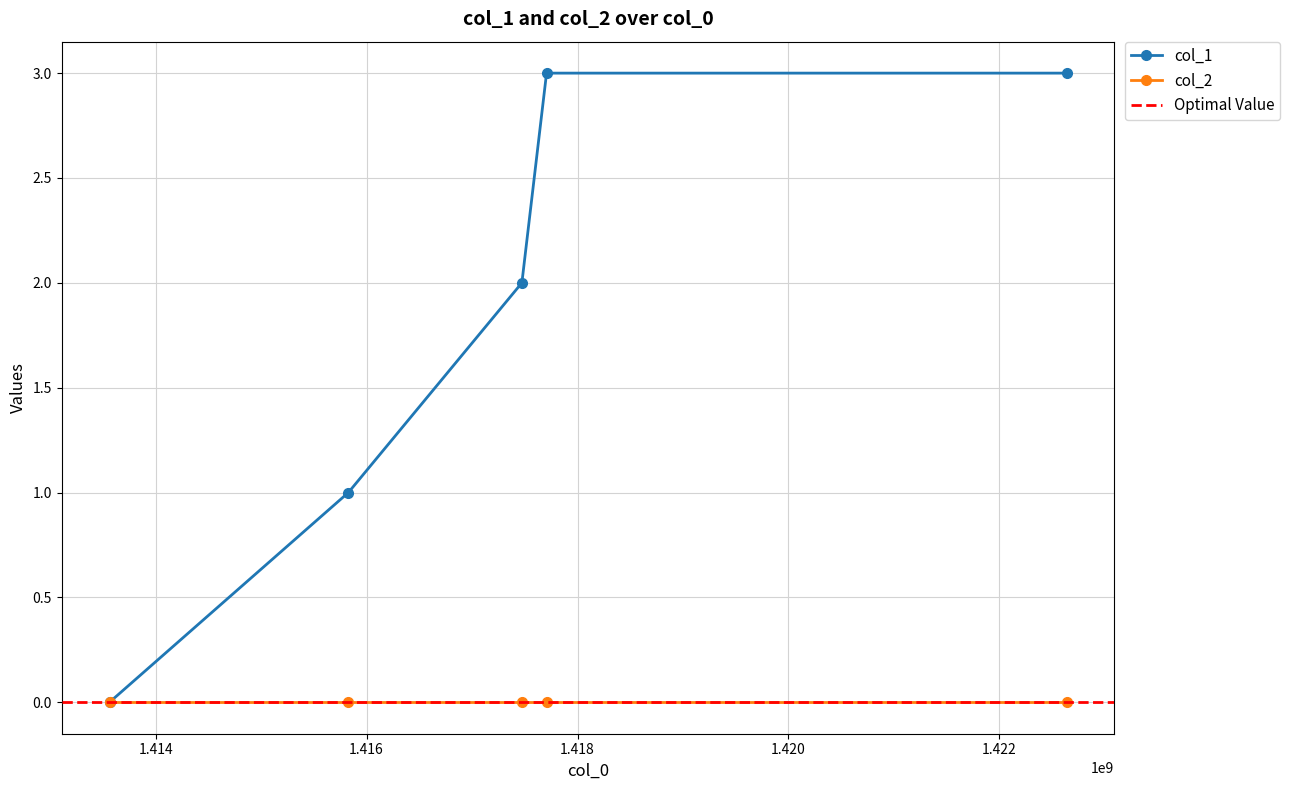

Which label corresponds to the smallest value in the chart?

1413562278